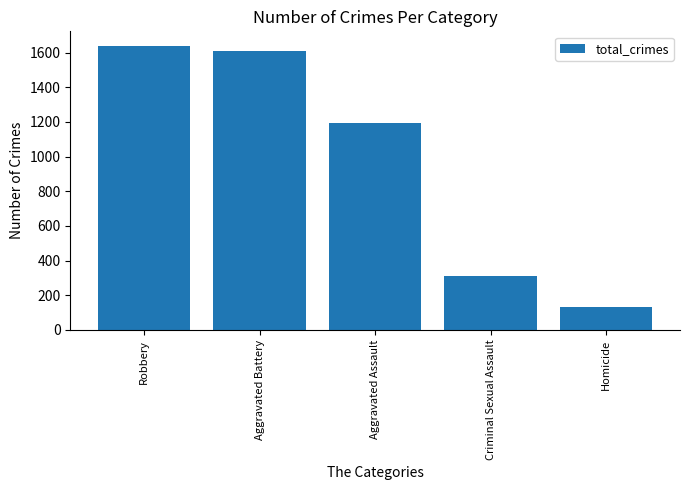

What is the smallest value displayed?

133